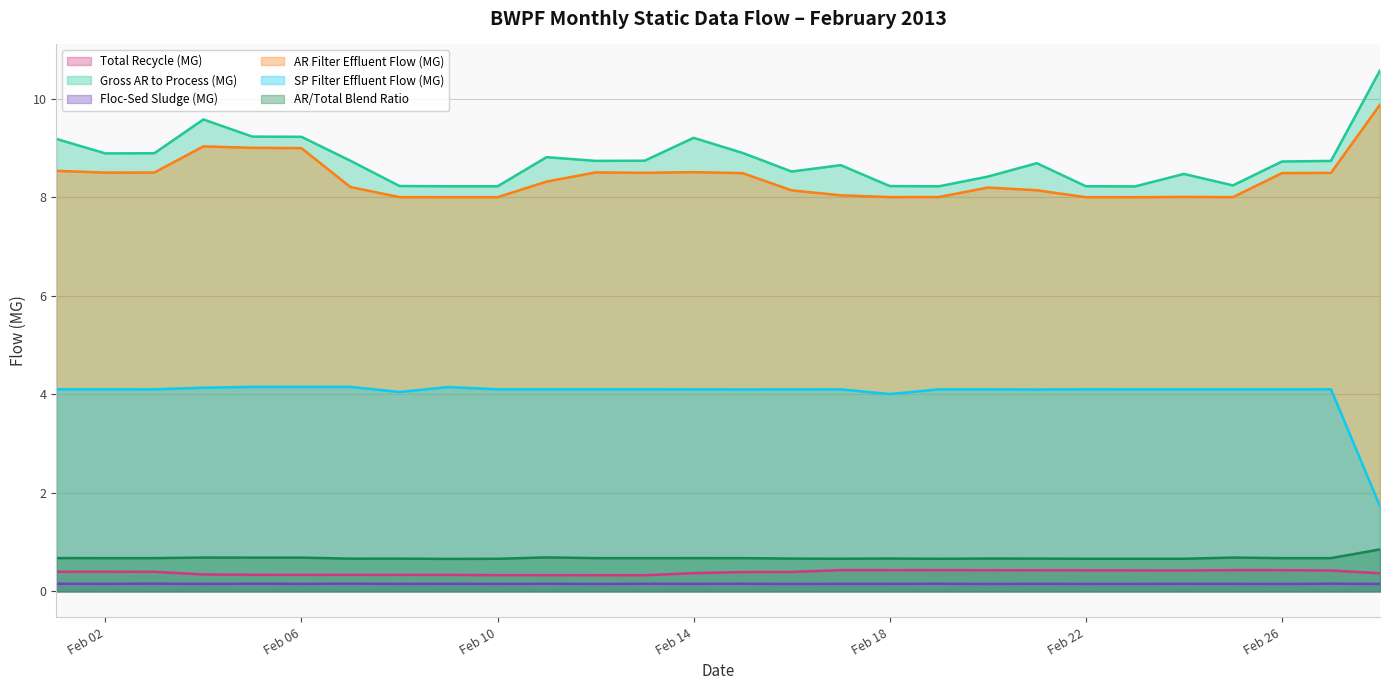

How many interior local valleys does the Gross AR to Process (MG) series have?

7